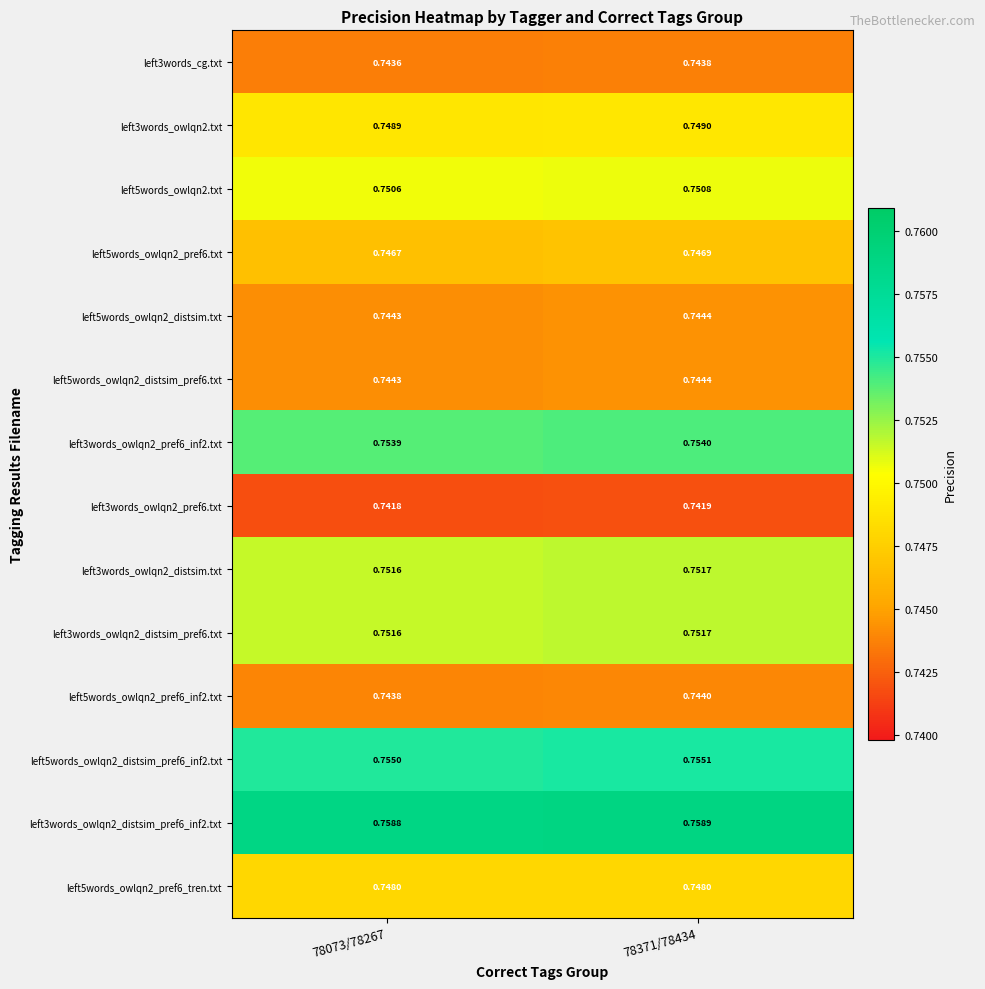

At which category is the sum across all series the highest?

78371/78434